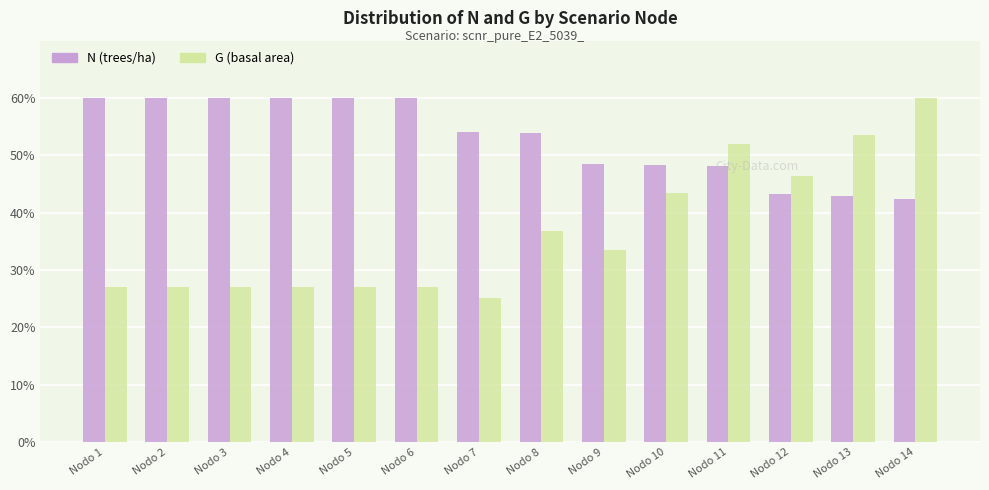

Read the N (trees/ha) value at Nodo 10.

48.4